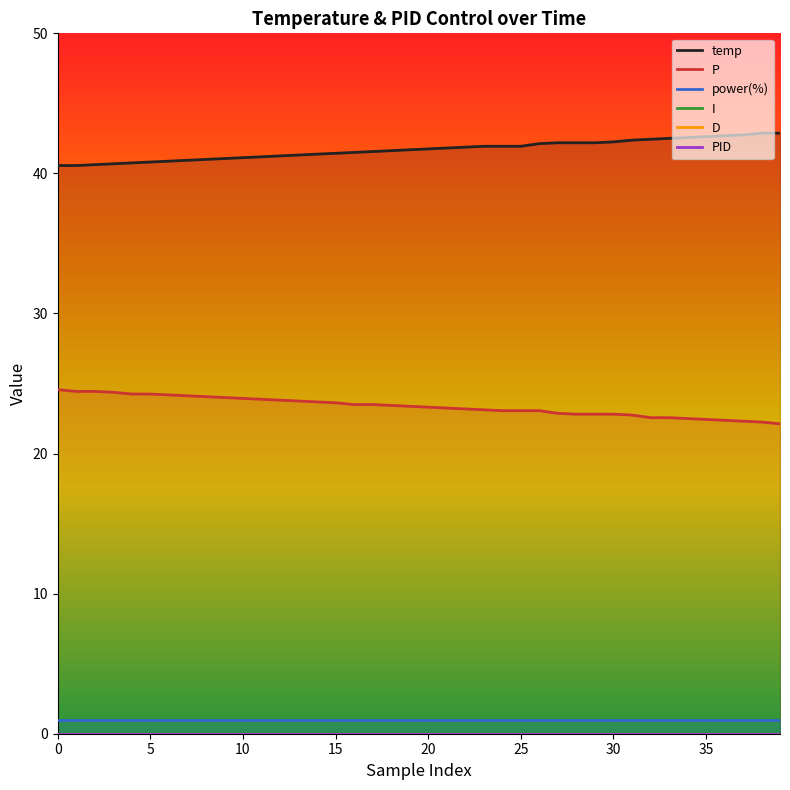

Which category has the highest value in the temp series?

38